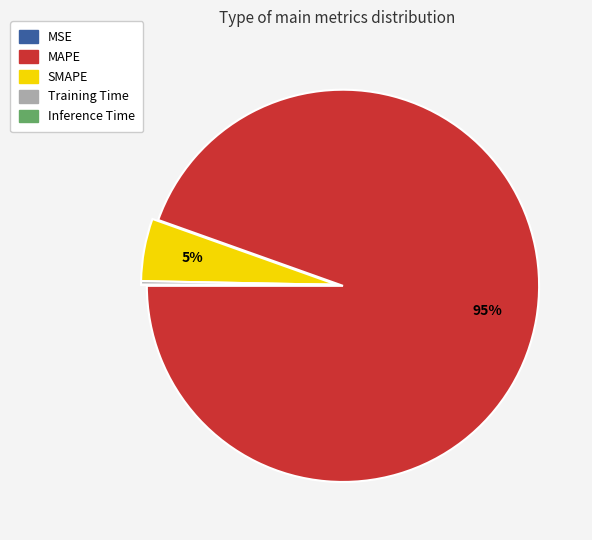

Is it true that Training Time is 0% of the pie?

True